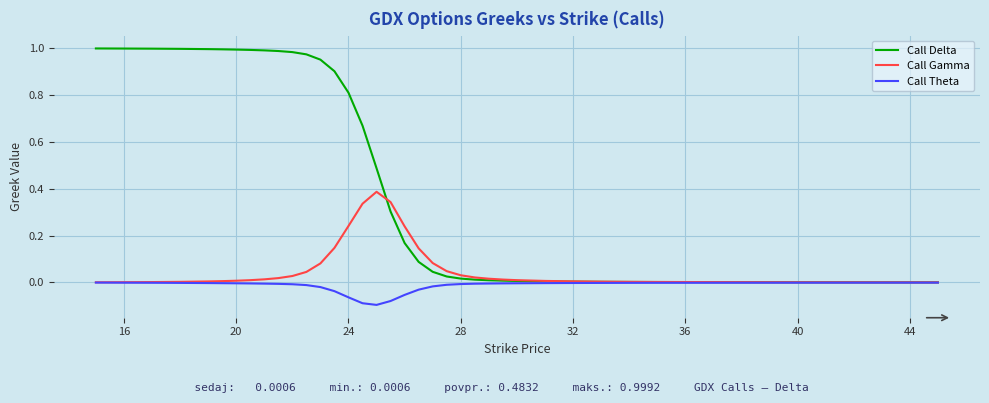

List the series in order of their overall mean, lowest first.

Call Theta, Call Gamma, Call Delta